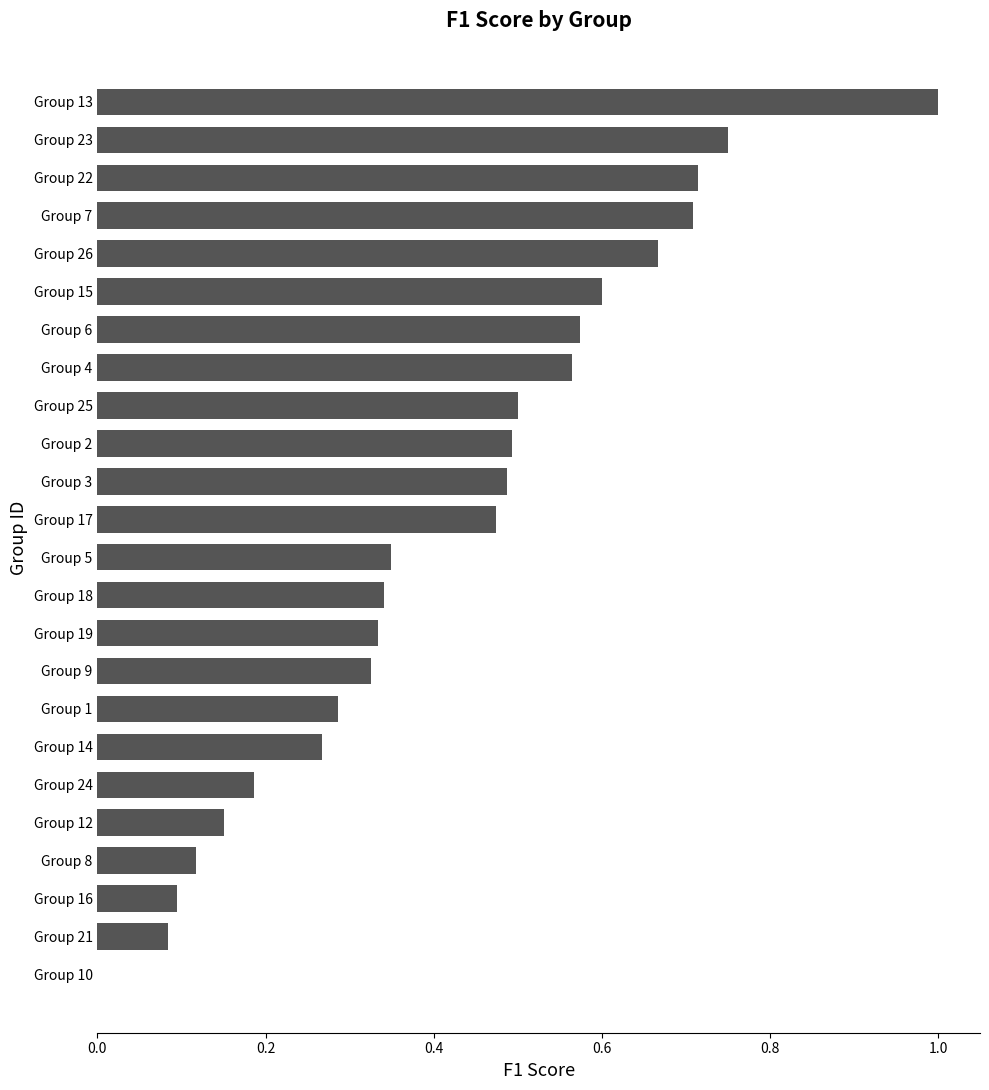

What is the change in value from Group 9 to Group 26?

+0.3